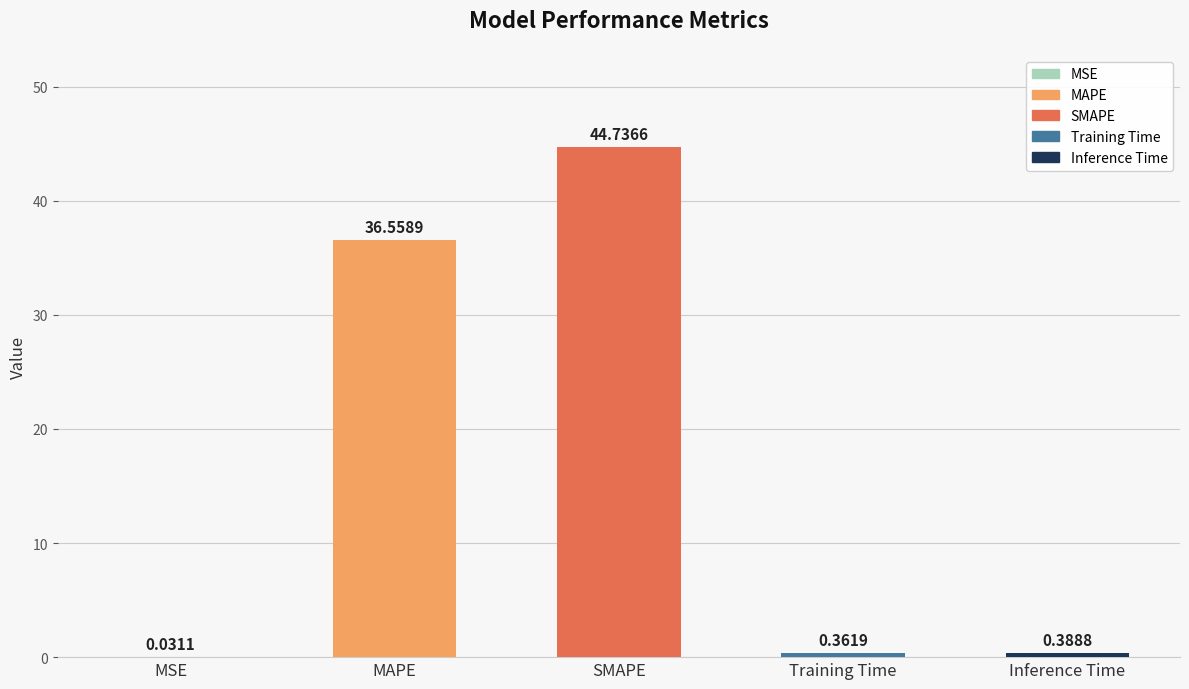

Reading left to right, extract all data points from this chart.

MSE=0.0	MAPE=36.6	SMAPE=44.7	Training Time=0.4	Inference Time=0.4